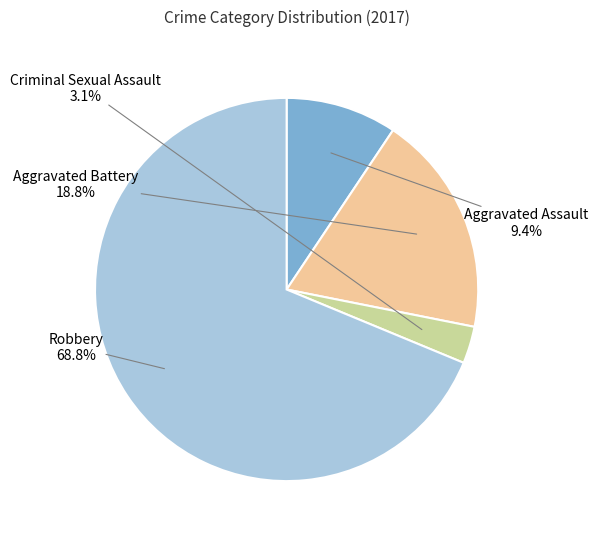

Is it true that Criminal Sexual Assault is 3% of the pie?

True